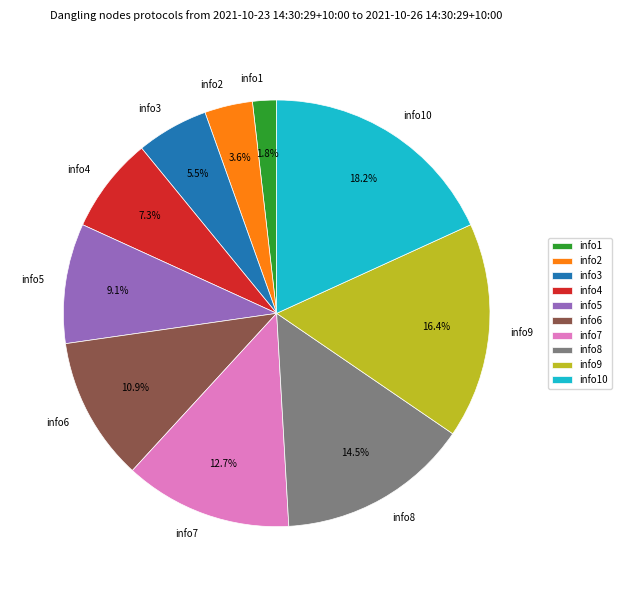

Approximately how many times larger is the value at info1 compared to info2?

0.5